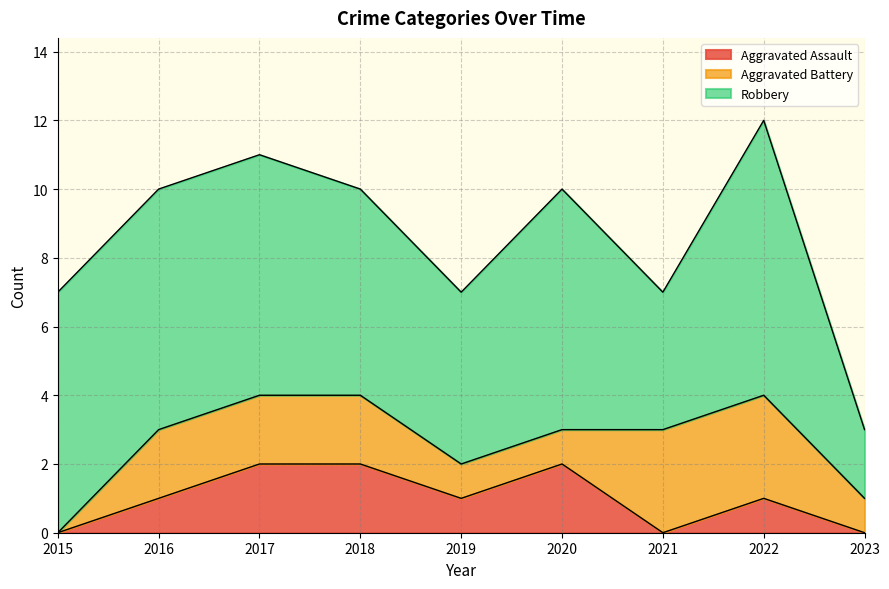

At which label does Aggravated Battery first exceed 2?

2021